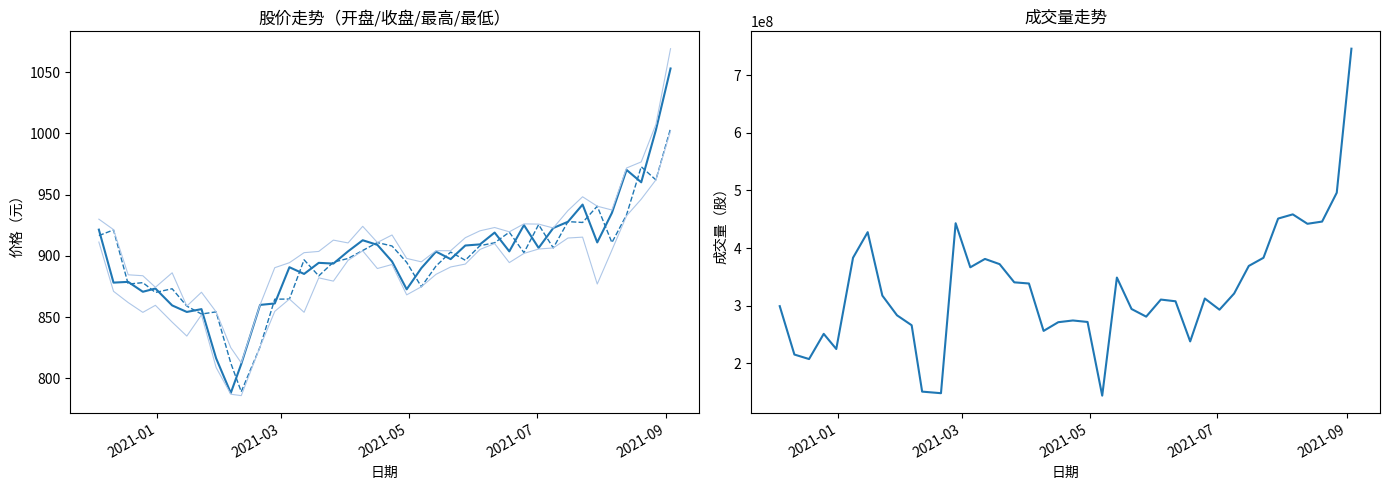

Is the value of 开盘 at 25 greater than the value of 成交量 at 9?

No